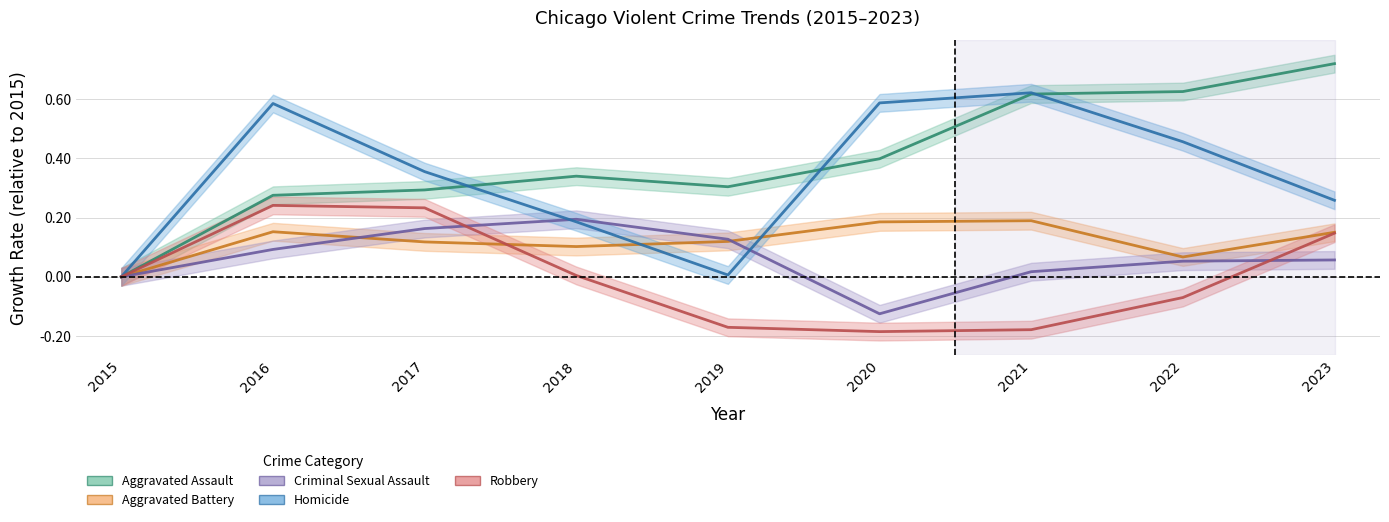

Reading left to right, transcribe all the data shown in this chart.

Aggravated Assault: 2015=0.0	2016=0.3	2017=0.3	2018=0.3	2019=0.3	2020=0.4	2021=0.6	2022=0.6	2023=0.7
Aggravated Battery: 2015=0.0	2016=0.2	2017=0.1	2018=0.1	2019=0.1	2020=0.2	2021=0.2	2022=0.1	2023=0.2
Criminal Sexual Assault: 2015=0.0	2016=0.1	2017=0.2	2018=0.2	2019=0.1	2020=-0.1	2021=0.0	2022=0.1	2023=0.1
Homicide: 2015=0.0	2016=0.6	2017=0.4	2018=0.2	2019=0.0	2020=0.6	2021=0.6	2022=0.5	2023=0.3
Robbery: 2015=0.0	2016=0.2	2017=0.2	2018=0.0	2019=-0.2	2020=-0.2	2021=-0.2	2022=-0.1	2023=0.1